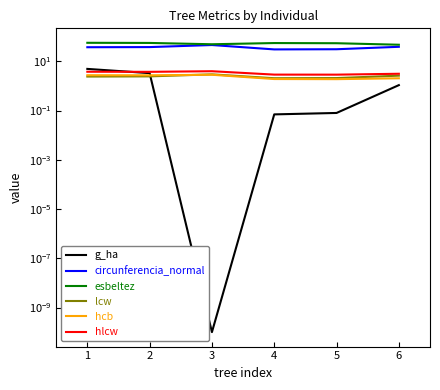

Is it true that esbeltez equals 31.5 at 1?

False